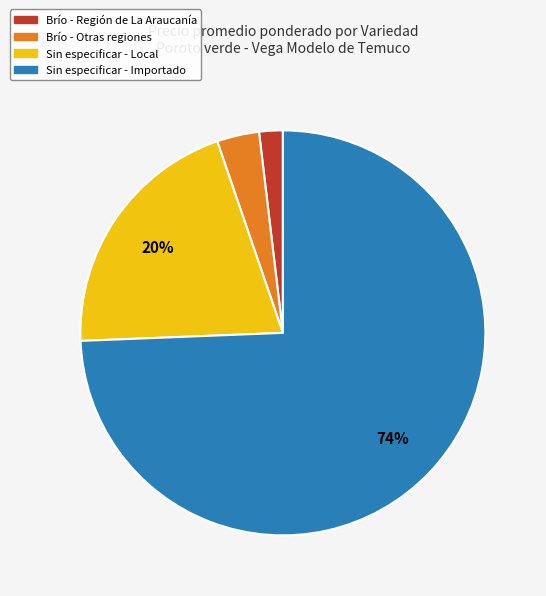

To the nearest percent, what is the average slice percentage?

25%